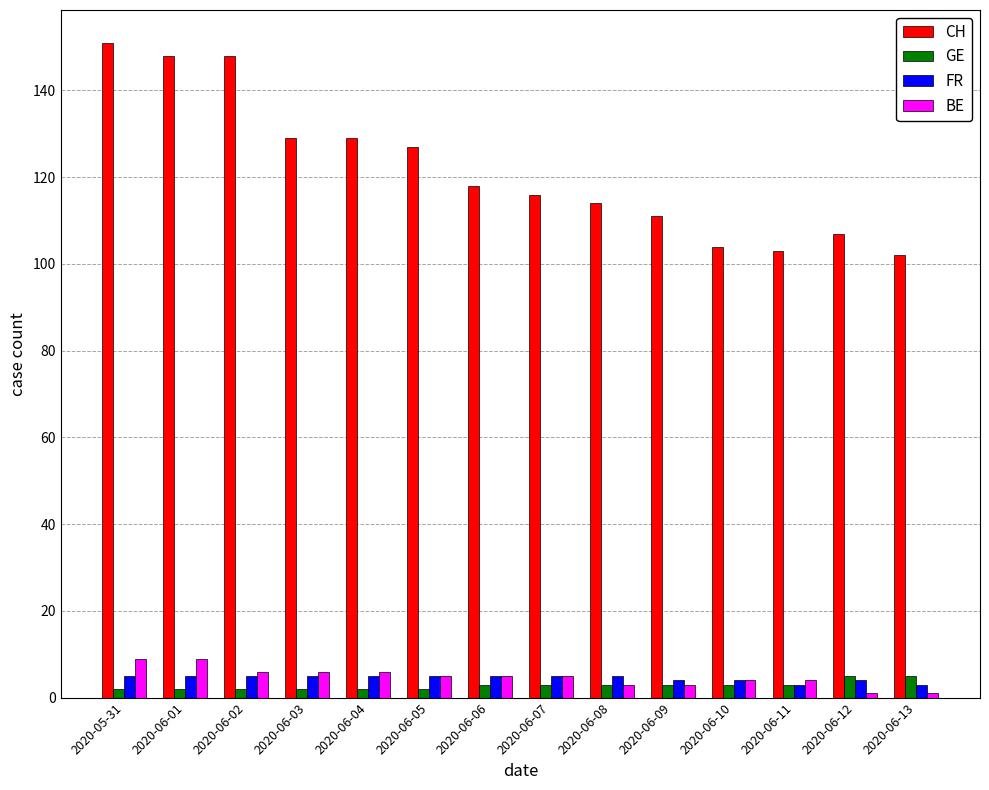

The BE series shows 1 at 2020-06-12. True or false?

True